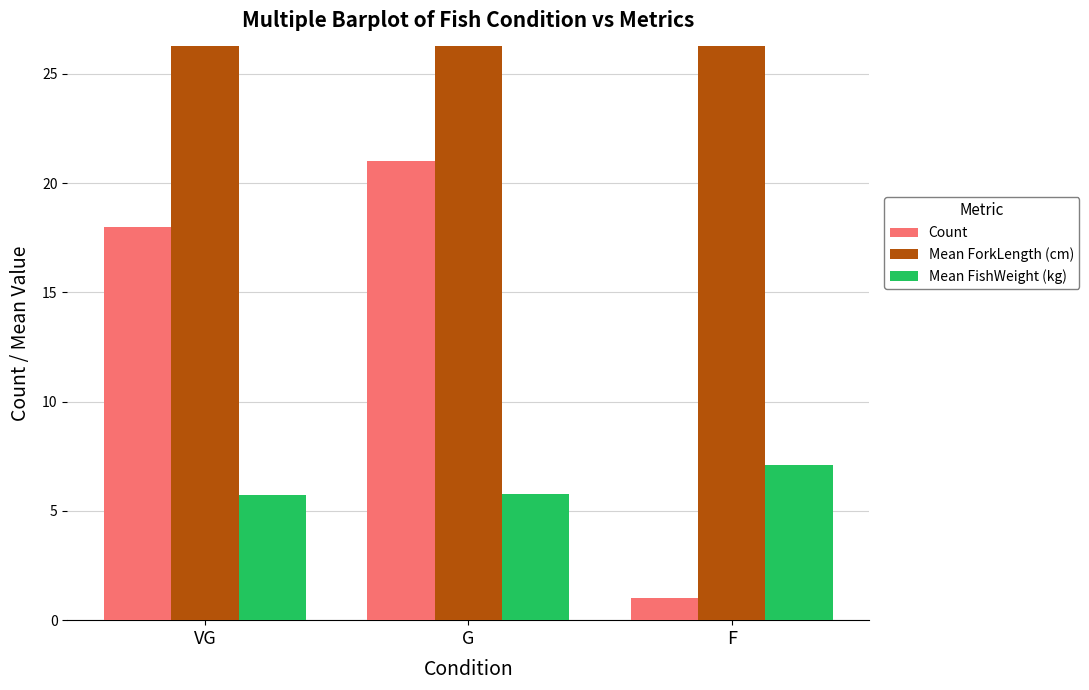

True or false: Count has a value of 0.5 at F.

False